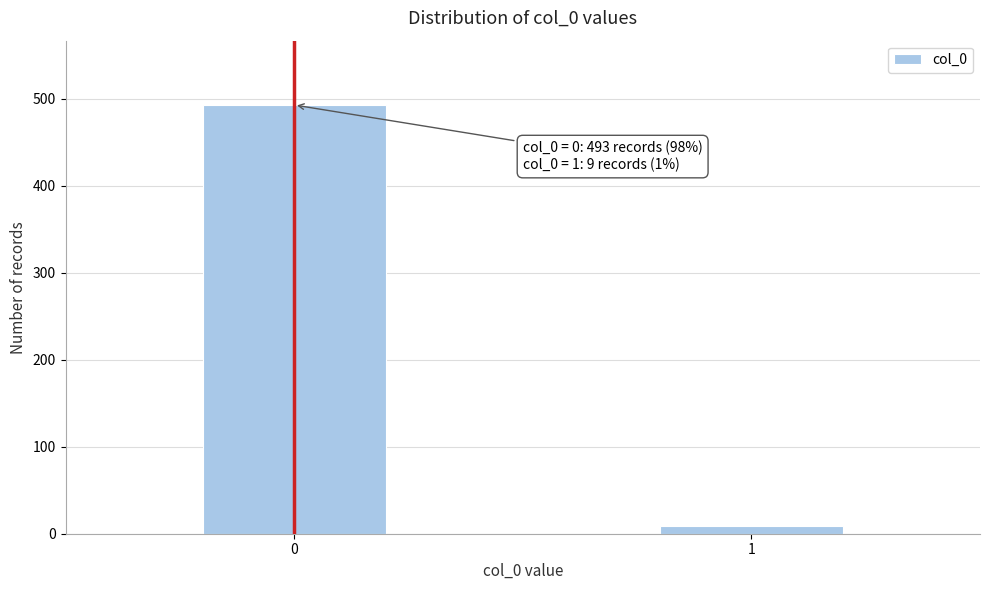

Reading right to left, extract all data points from this chart.

1=9	0=493